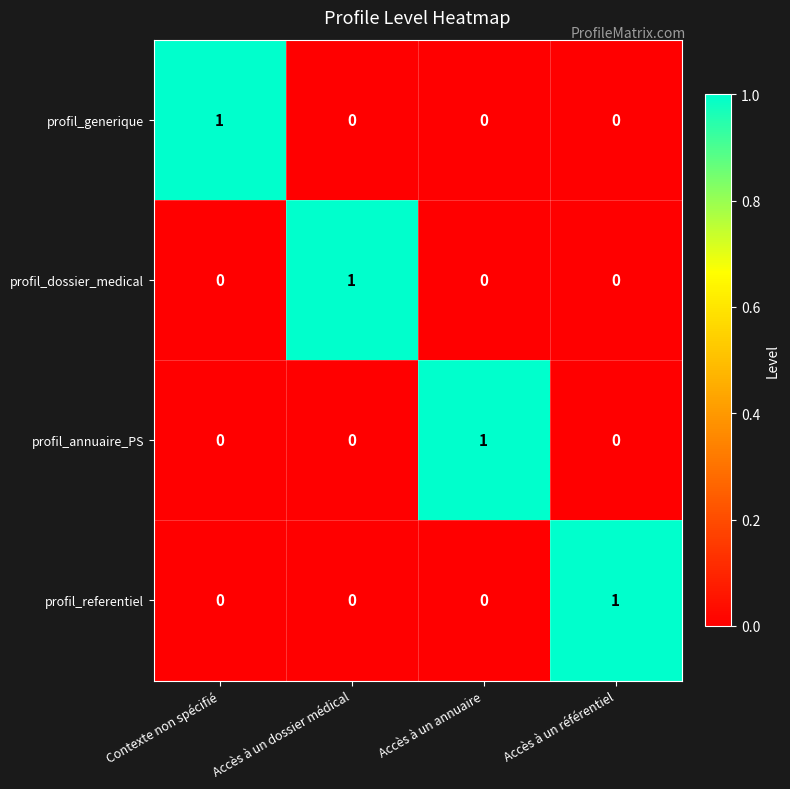

Is it true that profil_dossier_medical equals 0 at Accès à un référentiel?

True